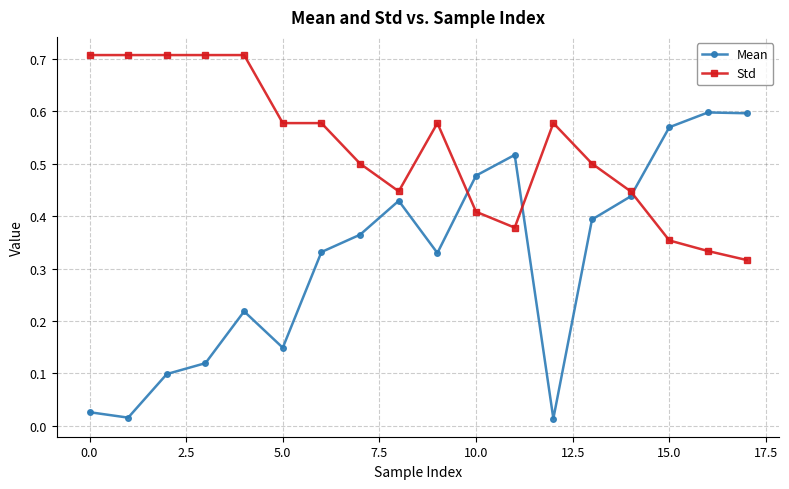

At how many categories does at least one series exceed 0?

18